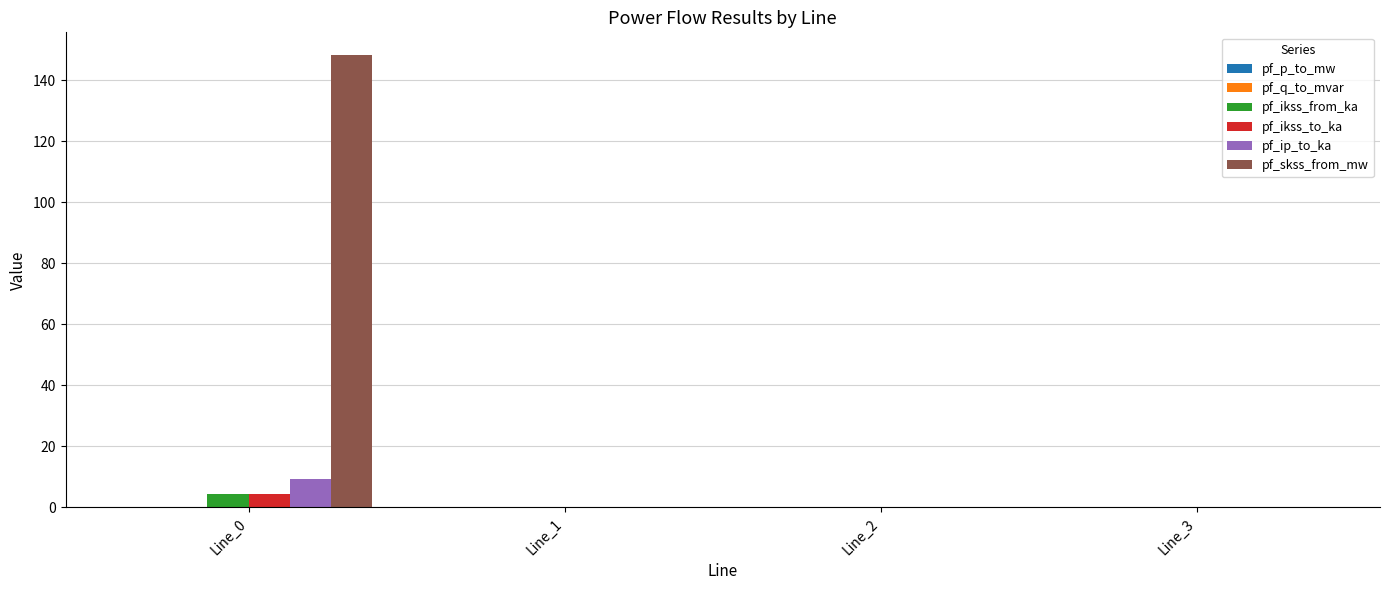

Which series has the largest total across all categories?

pf_skss_from_mw